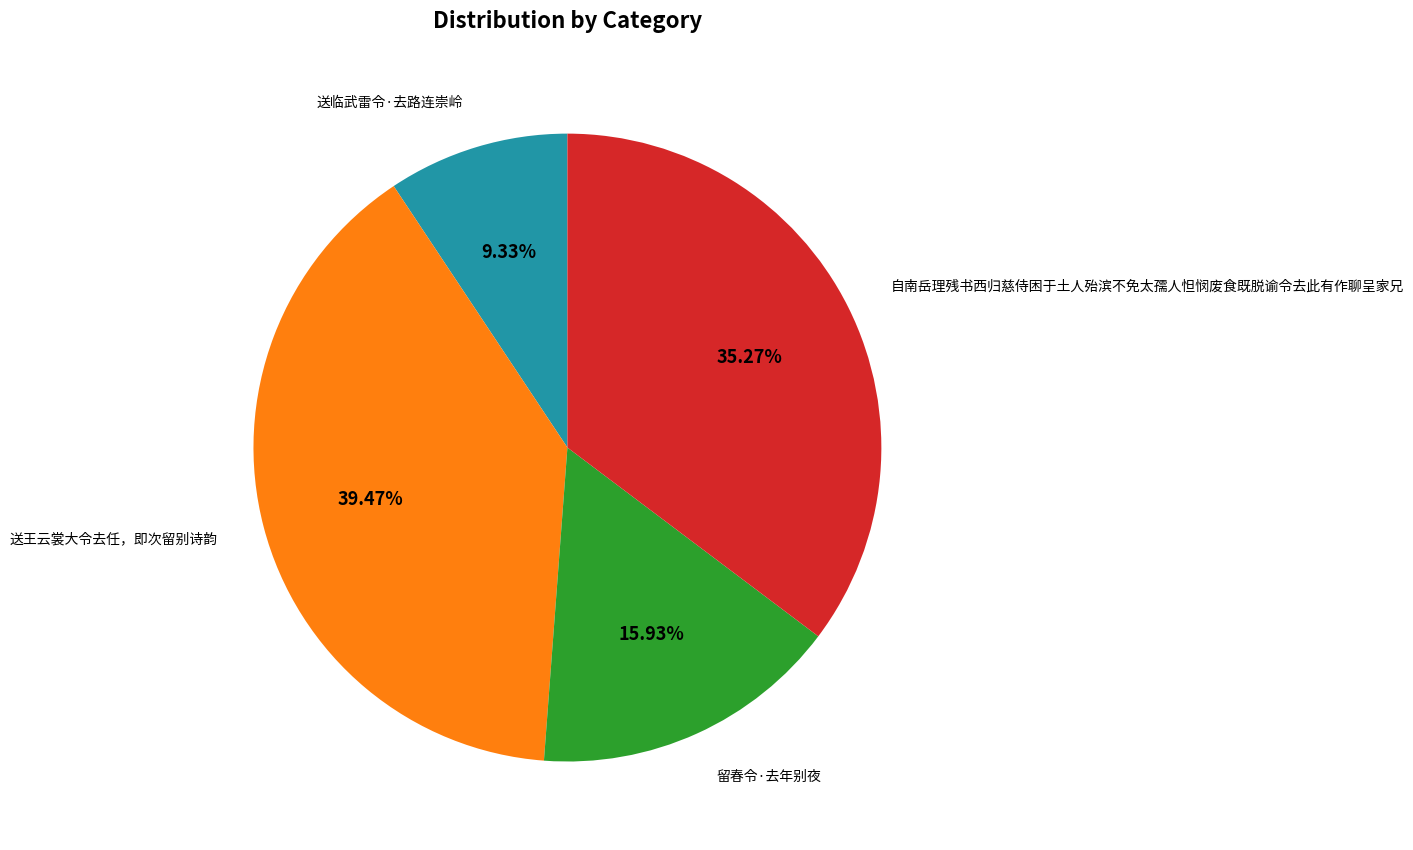

Is there a majority slice in this chart?

No